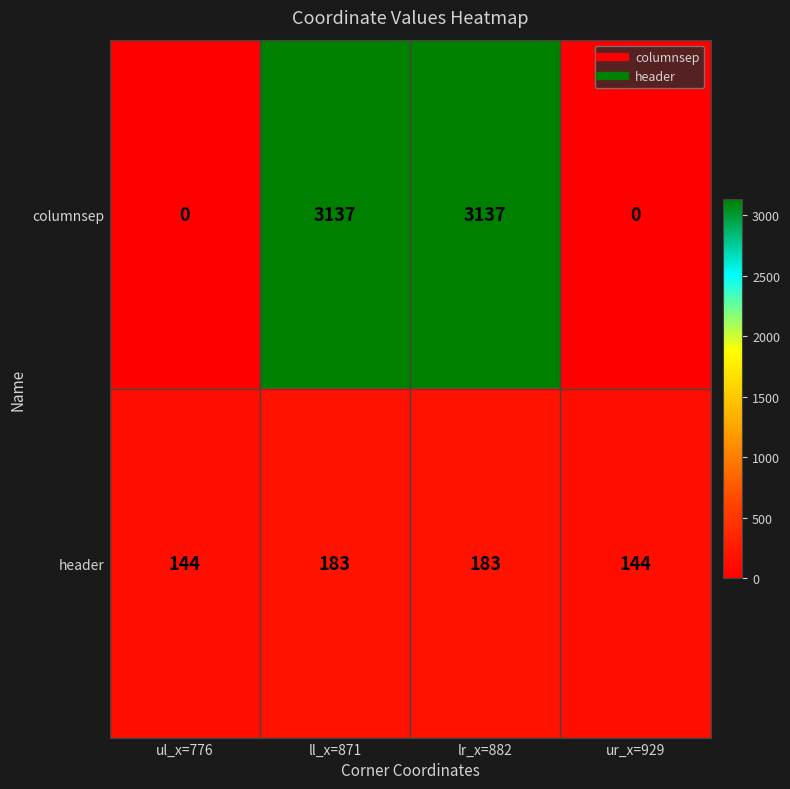

What is the difference between the highest and lowest values at ul_x=776?

144